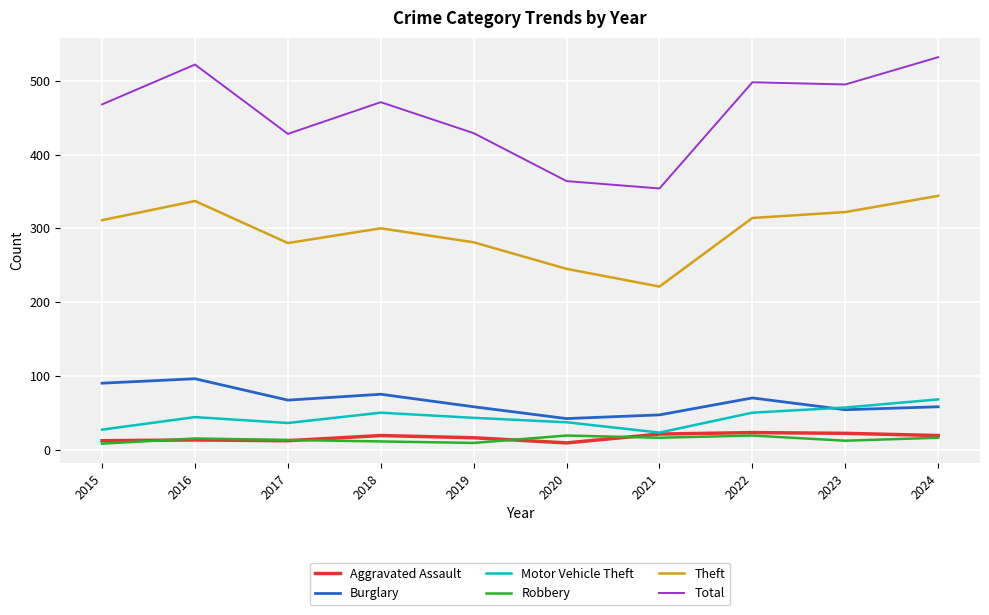

What is the difference between the Aggravated Assault values at 2017 and 2021?

9